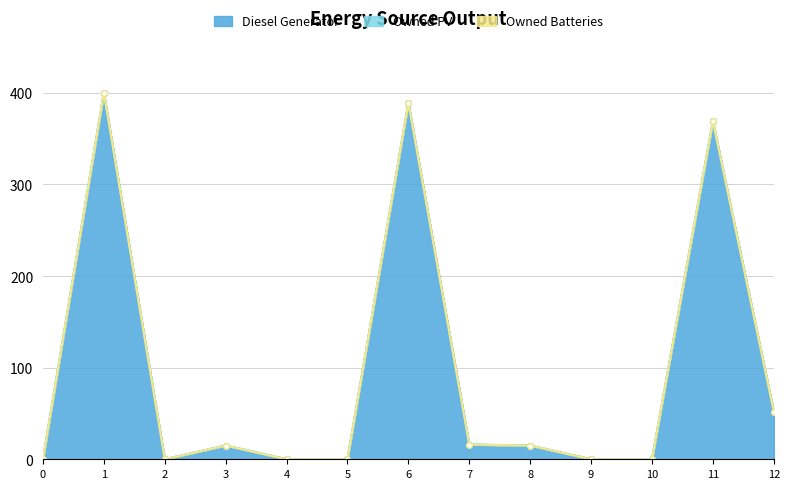

What are all the series names shown in the legend?

Diesel Generator, Owned PV, Owned Batteries